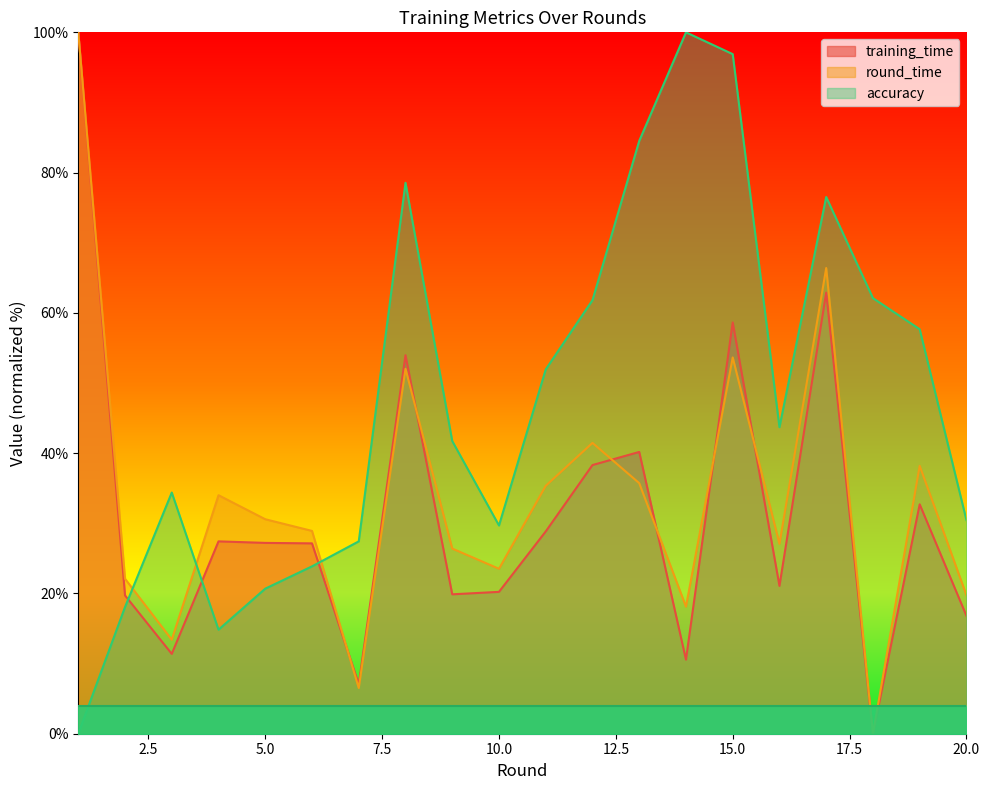

List the series in order of their peak value, lowest first.

accuracy, training_time, round_time